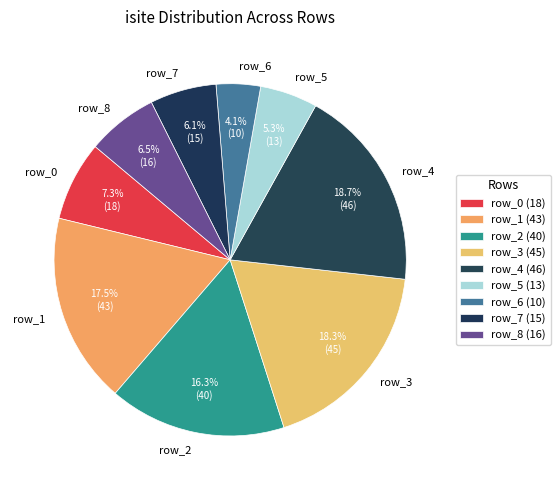

Do row_5 and row_8 together represent more than half of the pie?

No